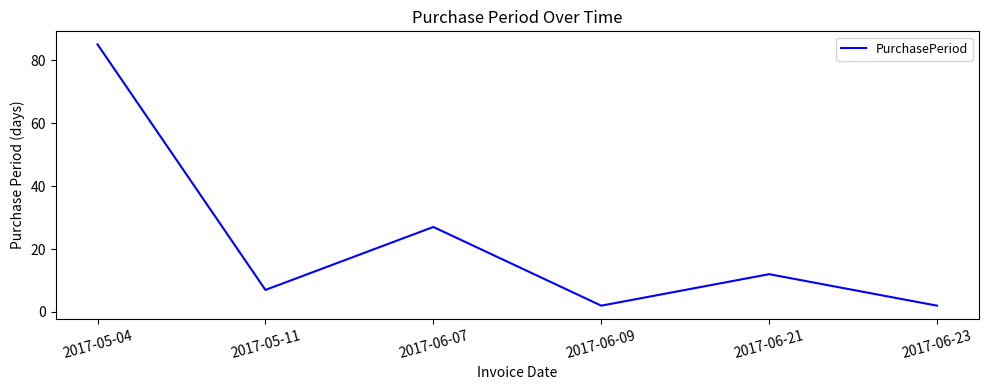

At which label is the value closest to 43?

2017-06-07